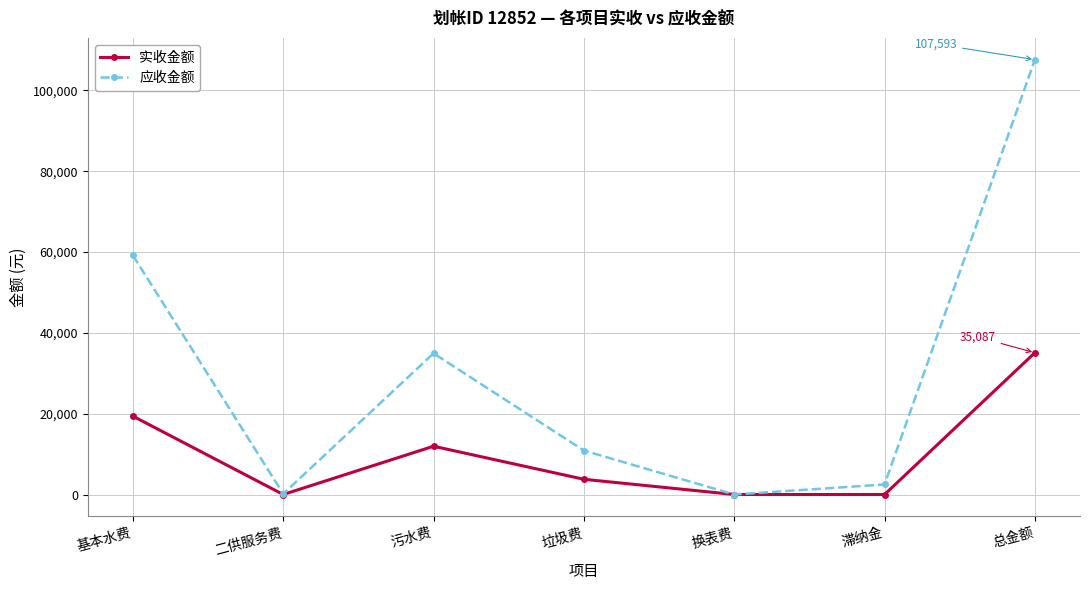

What is the highest value of the 实收金额 series?

35087.3